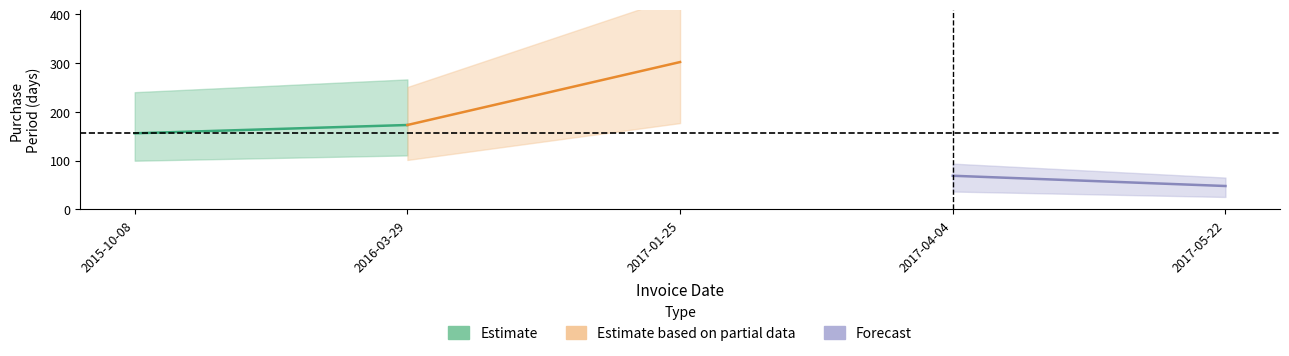

Which has a higher value, 2015-10-08 or 2017-04-04?

2015-10-08